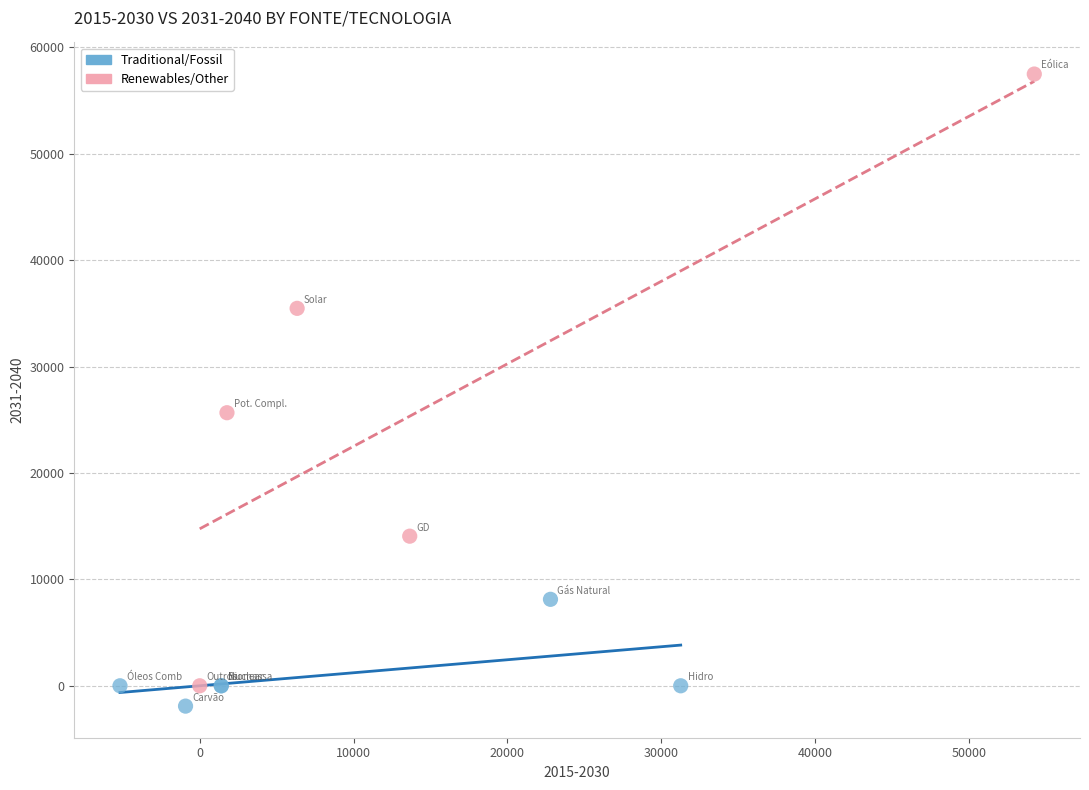

Which series reaches the maximum Y coordinate?

Renewables/Other